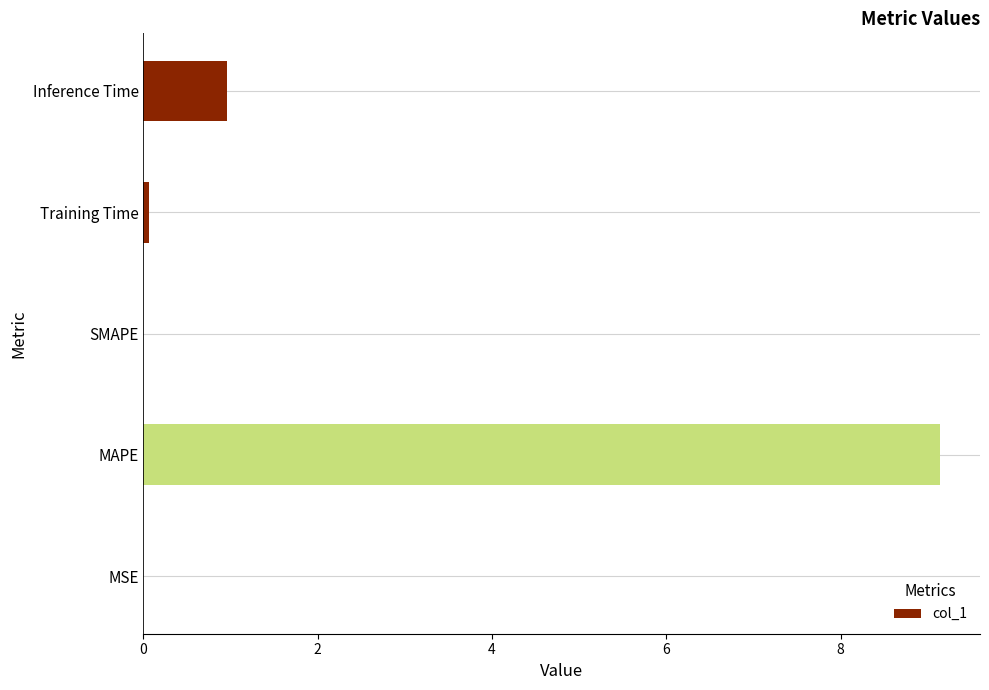

Is it true that the value at MAPE is 9.1?

True